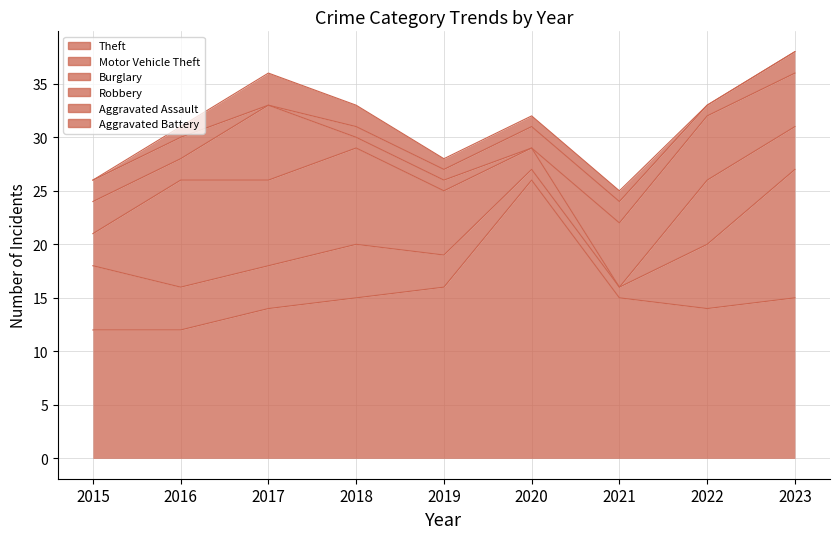

Which category has the lowest value in the Motor Vehicle Theft series?

2020